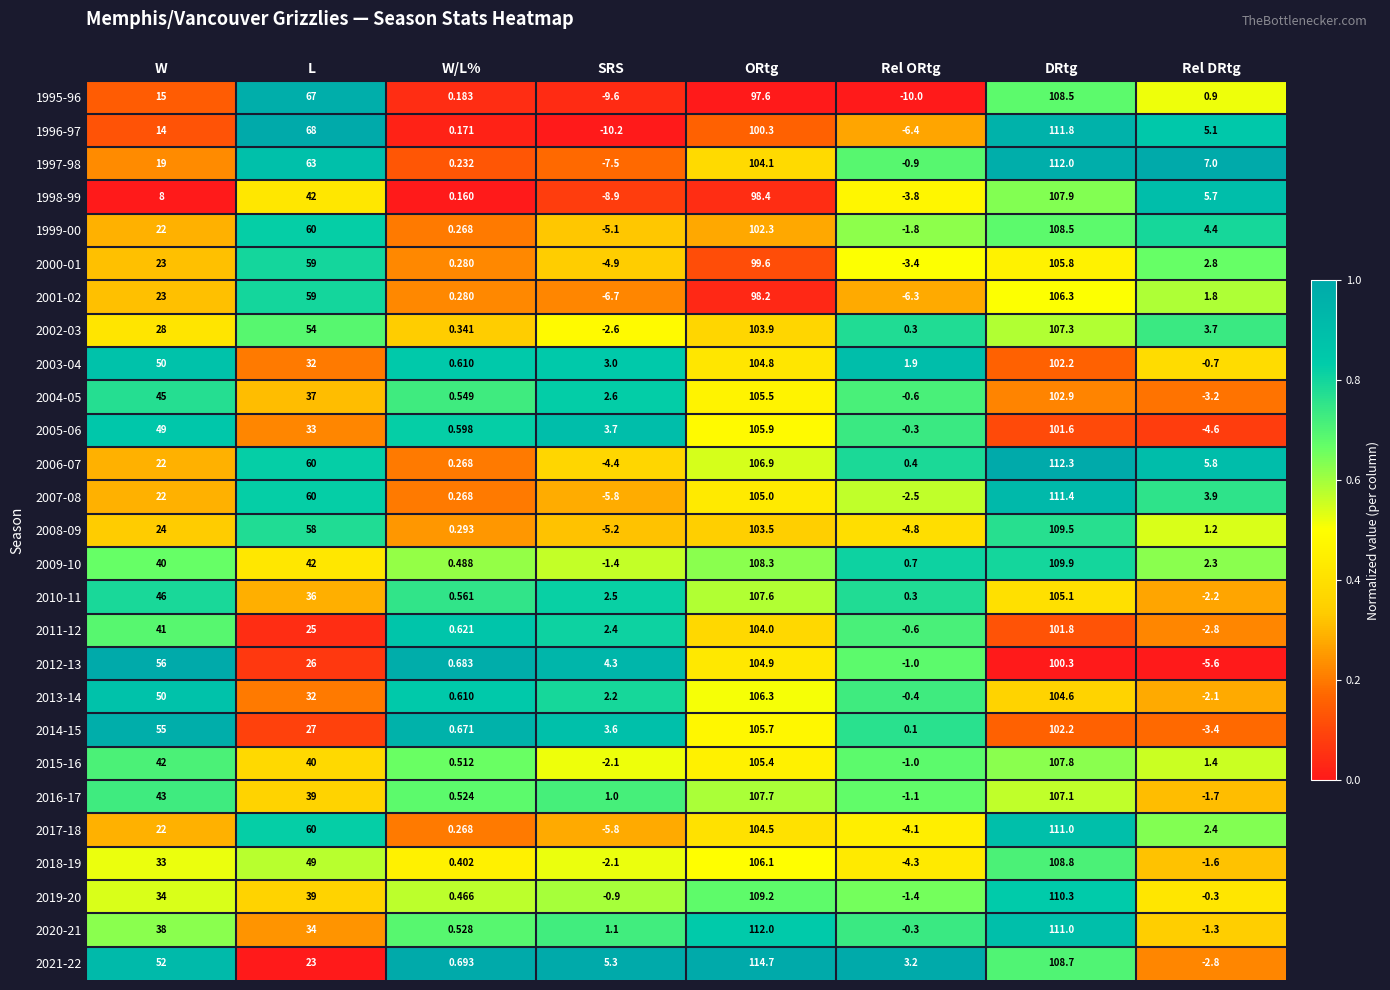

At which category is the sum across all series the highest?

DRtg